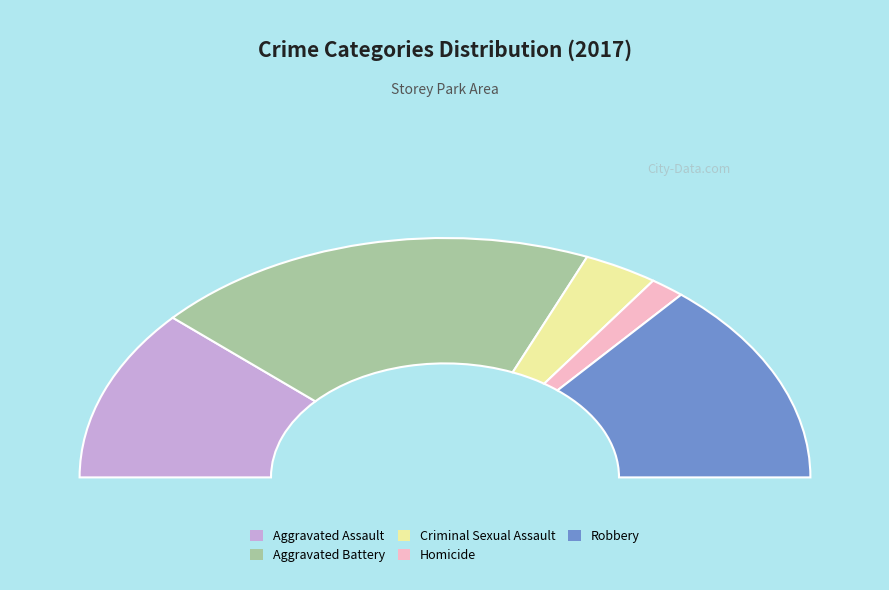

To the nearest percent, what portion does Homicide represent?

3%